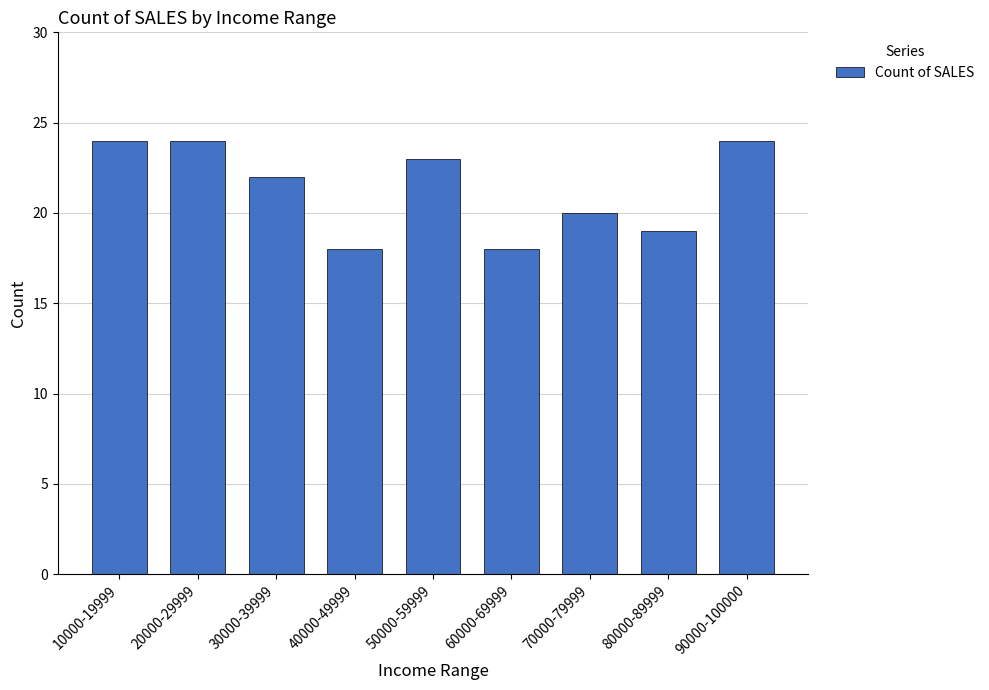

Where does the data first go above 22?

10000-19999